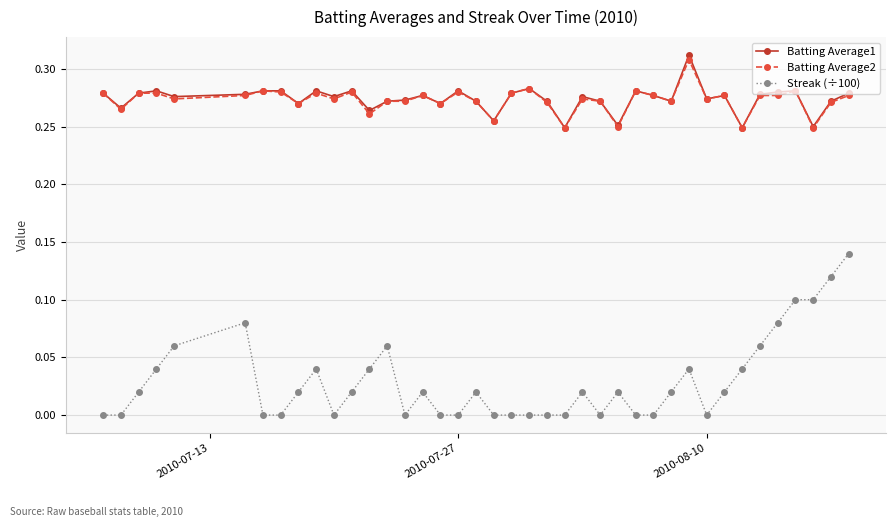

Which series has the widest spread of values?

Streak (÷100)